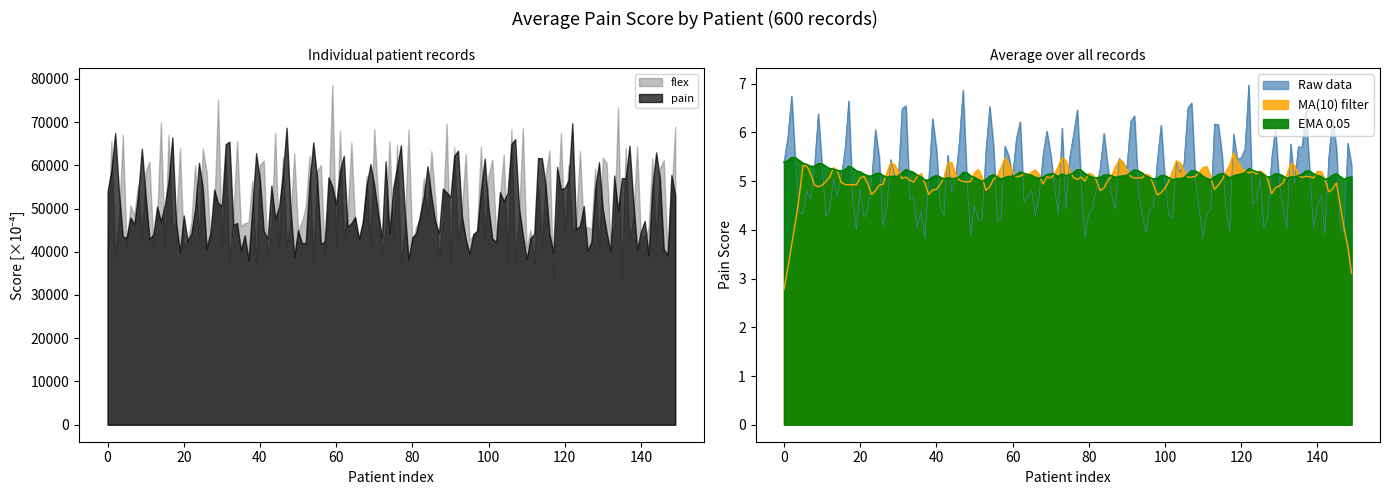

Which series ends up on top after the final intersection of Raw data and MA(10) filter?

Raw data